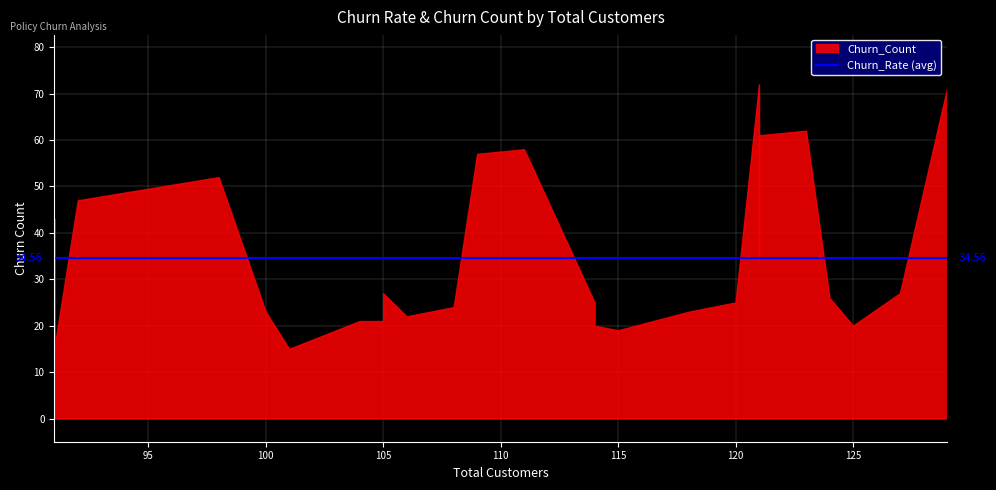

List the series in order of their overall mean, lowest first.

Churn_Rate, Churn_Count